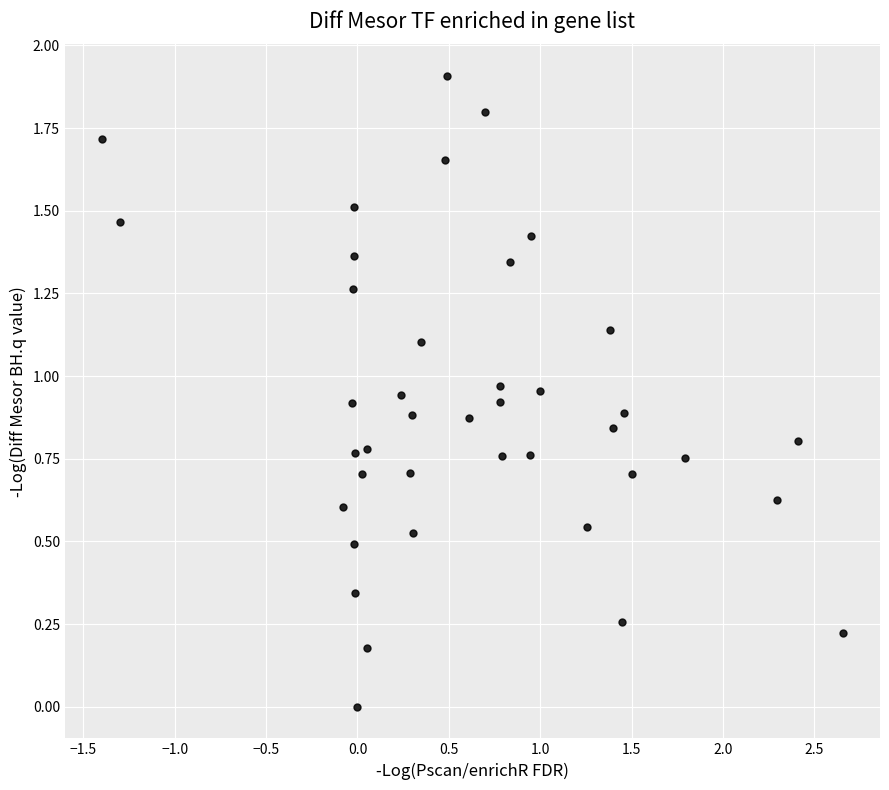

What is the range of Y values (max minus min)?

1.9